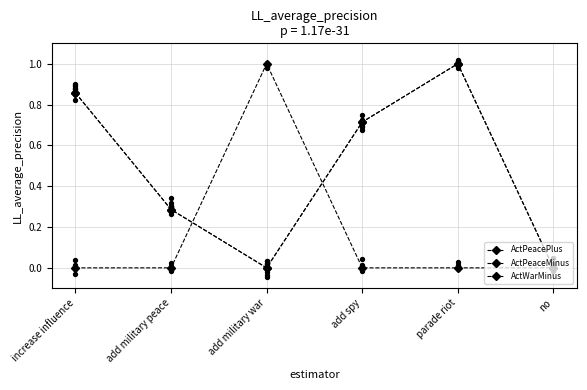

Which series contains the lowest Y value?

ActPeacePlus